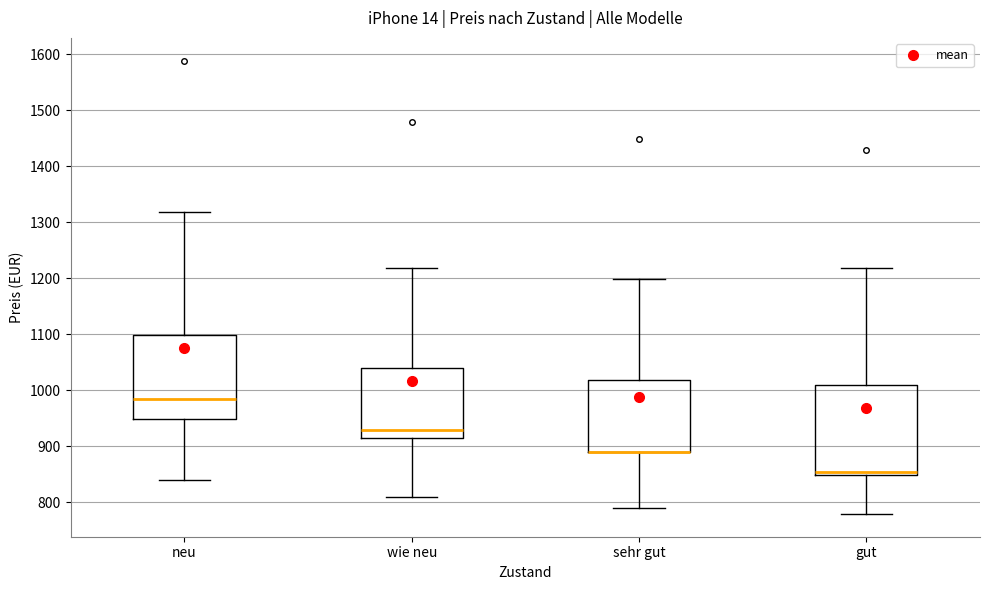

Reading left to right, read every box against the y-axis: the position of its median line, the range the box covers, and the ends of its whiskers. The values are not printed on the chart, so give them approximately, as read against the axis.

neu: median 980, box 950 to 1100, whiskers 840 to 1320
wie neu: median 930, box 910 to 1040, whiskers 810 to 1220
sehr gut: median 890 (drawn on the box's lower edge), box 890 to 1020, whiskers 790 to 1200
gut: median 850 (just above the box's lower edge), box 850 to 1010, whiskers 780 to 1220